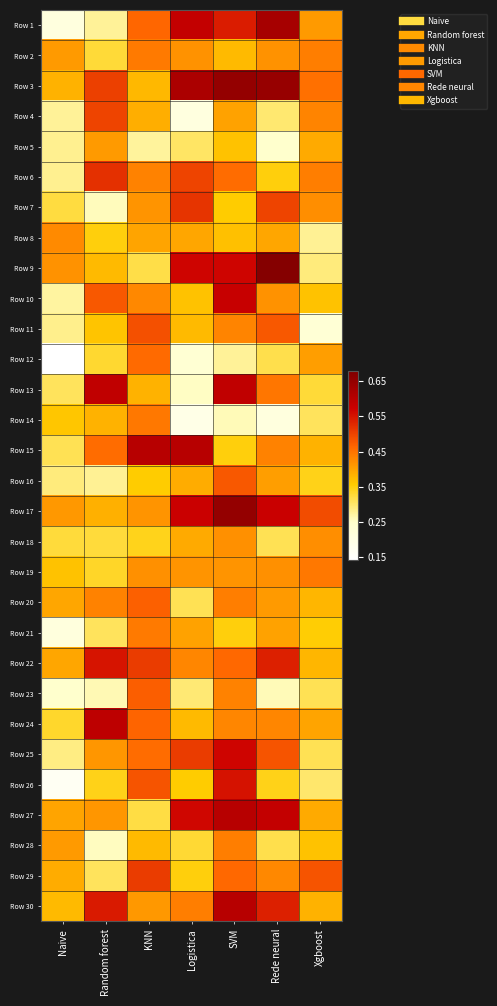

Reading left to right, what are all the values shown in this chart?

Row 1: Naive=0.2	Random forest=0.3	KNN=0.5	Logistica=0.6	SVM=0.5	Rede neural=0.6	Xgboost=0.4
Row 2: Naive=0.4	Random forest=0.3	KNN=0.4	Logistica=0.4	SVM=0.4	Rede neural=0.4	Xgboost=0.4
Row 3: Naive=0.4	Random forest=0.5	KNN=0.4	Logistica=0.6	SVM=0.6	Rede neural=0.6	Xgboost=0.5
Row 4: Naive=0.3	Random forest=0.5	KNN=0.4	Logistica=0.2	SVM=0.4	Rede neural=0.3	Xgboost=0.4
Row 5: Naive=0.3	Random forest=0.4	KNN=0.3	Logistica=0.3	SVM=0.4	Rede neural=0.2	Xgboost=0.4
Row 6: Naive=0.3	Random forest=0.5	KNN=0.4	Logistica=0.5	SVM=0.5	Rede neural=0.3	Xgboost=0.4
Row 7: Naive=0.3	Random forest=0.3	KNN=0.4	Logistica=0.5	SVM=0.4	Rede neural=0.5	Xgboost=0.4
Row 8: Naive=0.4	Random forest=0.3	KNN=0.4	Logistica=0.4	SVM=0.4	Rede neural=0.4	Xgboost=0.3
Row 9: Naive=0.4	Random forest=0.4	KNN=0.3	Logistica=0.6	SVM=0.6	Rede neural=0.7	Xgboost=0.3
Row 10: Naive=0.3	Random forest=0.5	KNN=0.4	Logistica=0.4	SVM=0.6	Rede neural=0.4	Xgboost=0.4
Row 11: Naive=0.3	Random forest=0.4	KNN=0.5	Logistica=0.4	SVM=0.4	Rede neural=0.5	Xgboost=0.2
Row 12: Naive=0.1	Random forest=0.3	KNN=0.5	Logistica=0.2	SVM=0.3	Rede neural=0.3	Xgboost=0.4
Row 13: Naive=0.3	Random forest=0.6	KNN=0.4	Logistica=0.3	SVM=0.6	Rede neural=0.4	Xgboost=0.3
Row 14: Naive=0.4	Random forest=0.4	KNN=0.4	Logistica=0.2	SVM=0.3	Rede neural=0.2	Xgboost=0.3
Row 15: Naive=0.3	Random forest=0.5	KNN=0.6	Logistica=0.6	SVM=0.3	Rede neural=0.4	Xgboost=0.4
Row 16: Naive=0.3	Random forest=0.3	KNN=0.4	Logistica=0.4	SVM=0.5	Rede neural=0.4	Xgboost=0.3
Row 17: Naive=0.4	Random forest=0.4	KNN=0.4	Logistica=0.6	SVM=0.6	Rede neural=0.6	Xgboost=0.5
Row 18: Naive=0.3	Random forest=0.3	KNN=0.3	Logistica=0.4	SVM=0.4	Rede neural=0.3	Xgboost=0.4
Row 19: Naive=0.4	Random forest=0.3	KNN=0.4	Logistica=0.4	SVM=0.4	Rede neural=0.4	Xgboost=0.4
Row 20: Naive=0.4	Random forest=0.4	KNN=0.5	Logistica=0.3	SVM=0.4	Rede neural=0.4	Xgboost=0.4
Row 21: Naive=0.2	Random forest=0.3	KNN=0.4	Logistica=0.4	SVM=0.3	Rede neural=0.4	Xgboost=0.4
Row 22: Naive=0.4	Random forest=0.6	KNN=0.5	Logistica=0.4	SVM=0.5	Rede neural=0.5	Xgboost=0.4
Row 23: Naive=0.2	Random forest=0.3	KNN=0.5	Logistica=0.3	SVM=0.4	Rede neural=0.3	Xgboost=0.3
Row 24: Naive=0.3	Random forest=0.6	KNN=0.5	Logistica=0.4	SVM=0.4	Rede neural=0.4	Xgboost=0.4
Row 25: Naive=0.3	Random forest=0.4	KNN=0.5	Logistica=0.5	SVM=0.6	Rede neural=0.5	Xgboost=0.3
Row 26: Naive=0.2	Random forest=0.3	KNN=0.5	Logistica=0.4	SVM=0.6	Rede neural=0.3	Xgboost=0.3
Row 27: Naive=0.4	Random forest=0.4	KNN=0.3	Logistica=0.6	SVM=0.6	Rede neural=0.6	Xgboost=0.4
Row 28: Naive=0.4	Random forest=0.3	KNN=0.4	Logistica=0.3	SVM=0.4	Rede neural=0.3	Xgboost=0.4
Row 29: Naive=0.4	Random forest=0.3	KNN=0.5	Logistica=0.4	SVM=0.5	Rede neural=0.4	Xgboost=0.5
Row 30: Naive=0.4	Random forest=0.5	KNN=0.4	Logistica=0.4	SVM=0.6	Rede neural=0.5	Xgboost=0.4